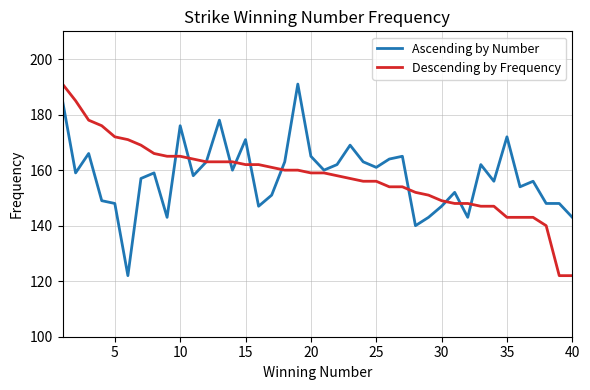

What is the difference between the maximum and second lowest values in the Ascending by Number series?

51